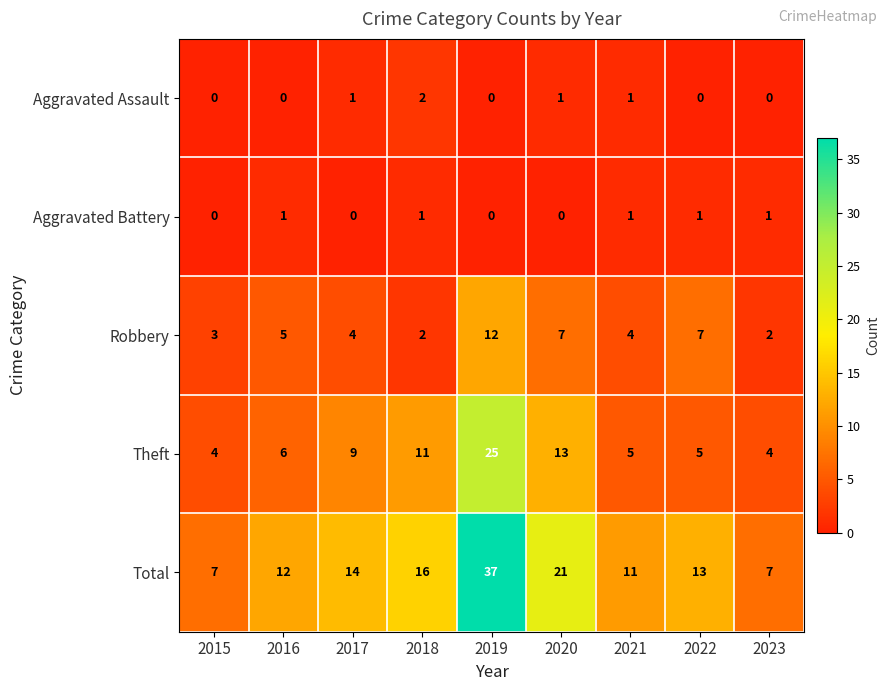

The Theft series shows 11 at 2018. True or false?

True